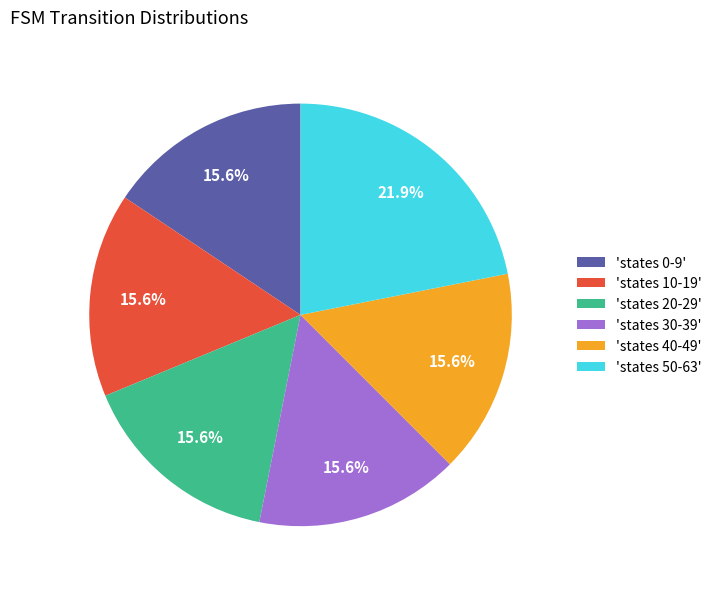

Count the number of slices in the pie.

6